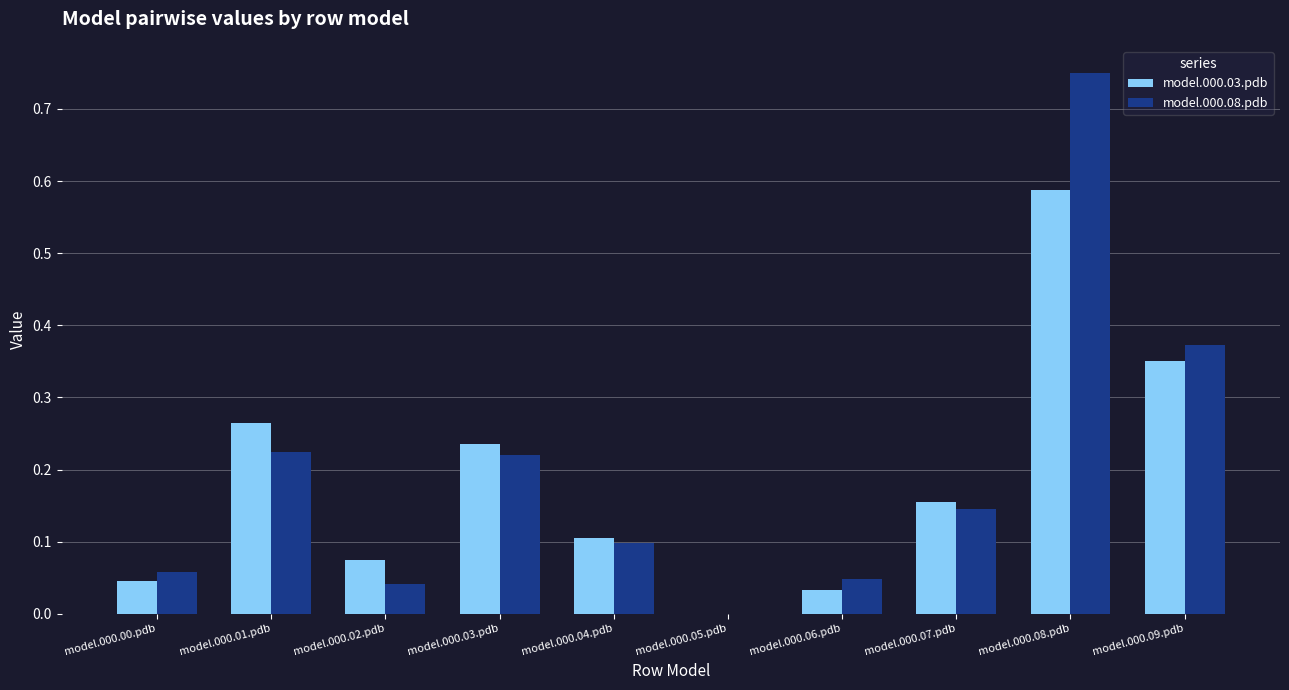

How many groups of bars are there?

10